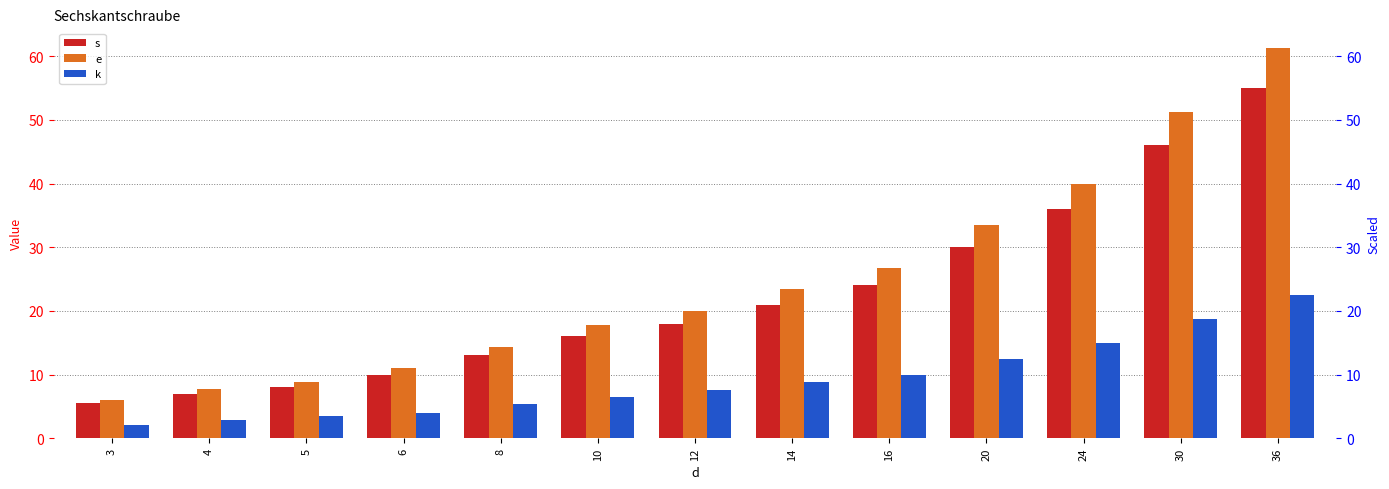

Is the value of s at 20 greater than the value of e at 24?

No